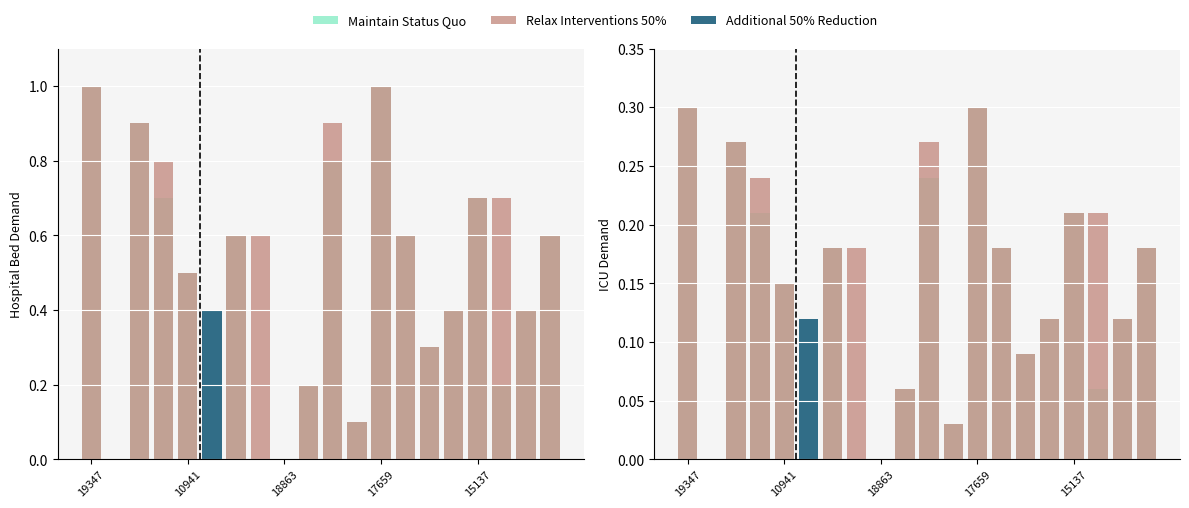

Is it true that Maintain Status Quo equals 0.1 at 14?

True